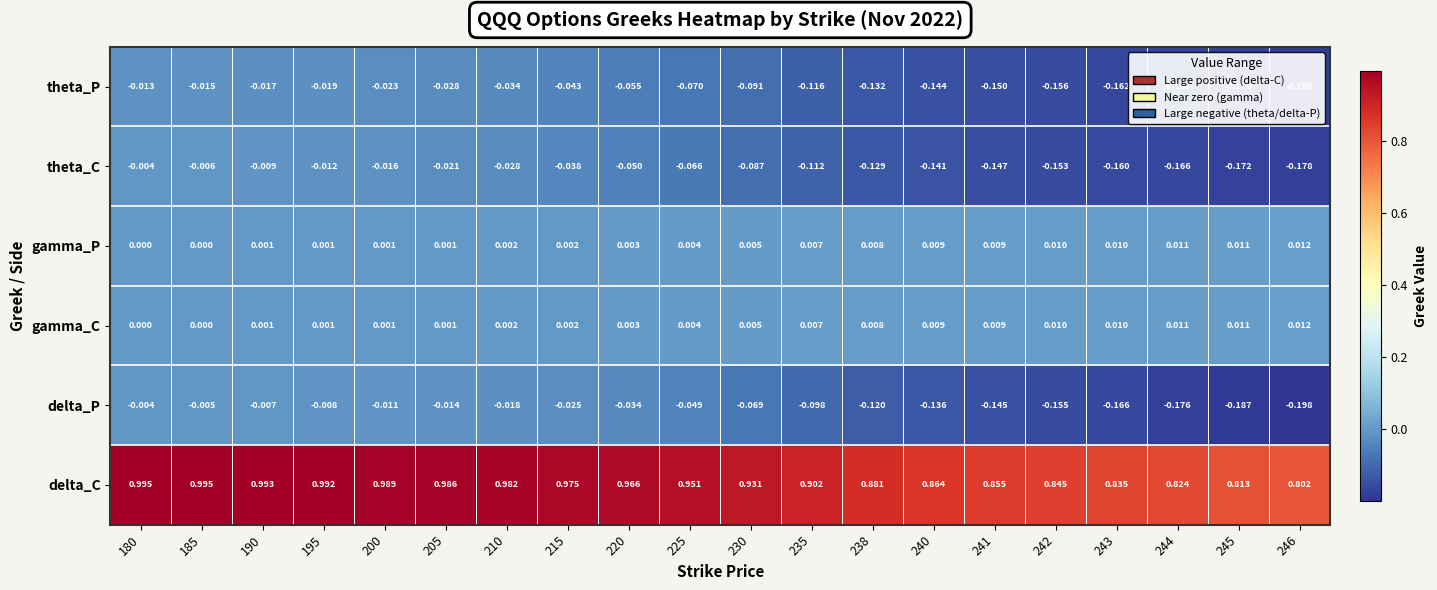

Between 225 and 238, which series saw the biggest shift?

delta_P